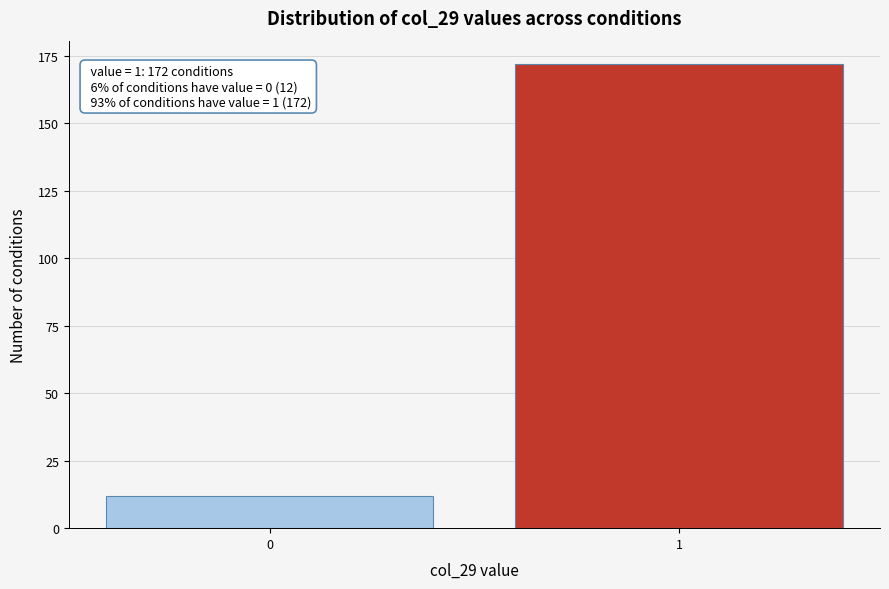

Reading left to right, extract all data points from this chart.

0=12	1=172